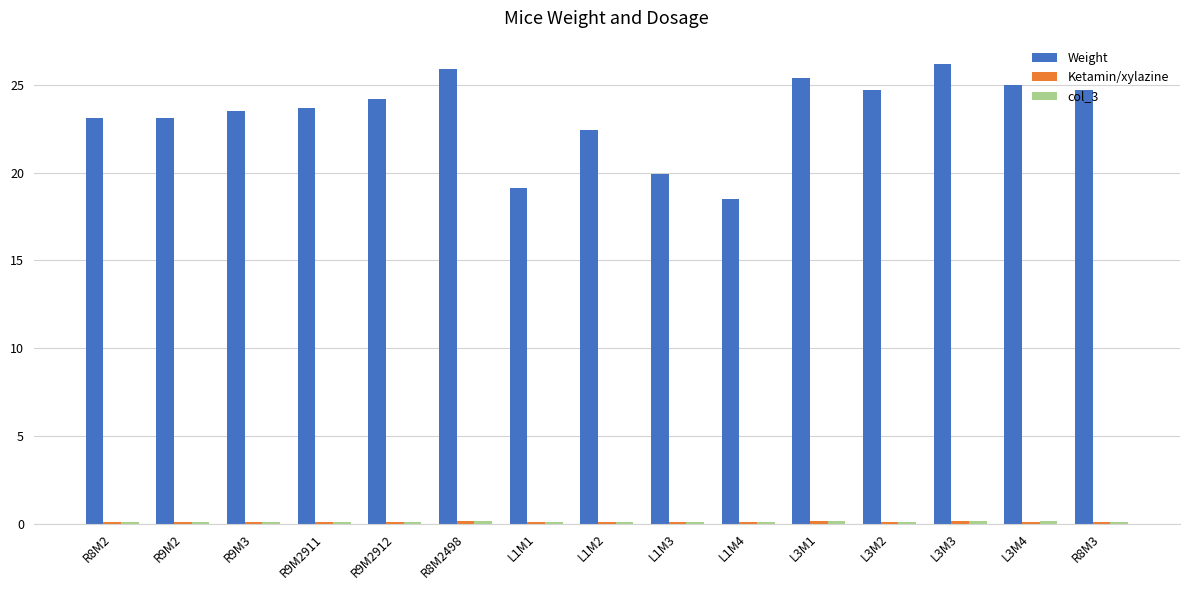

What is the average value of the Weight series?

23.3